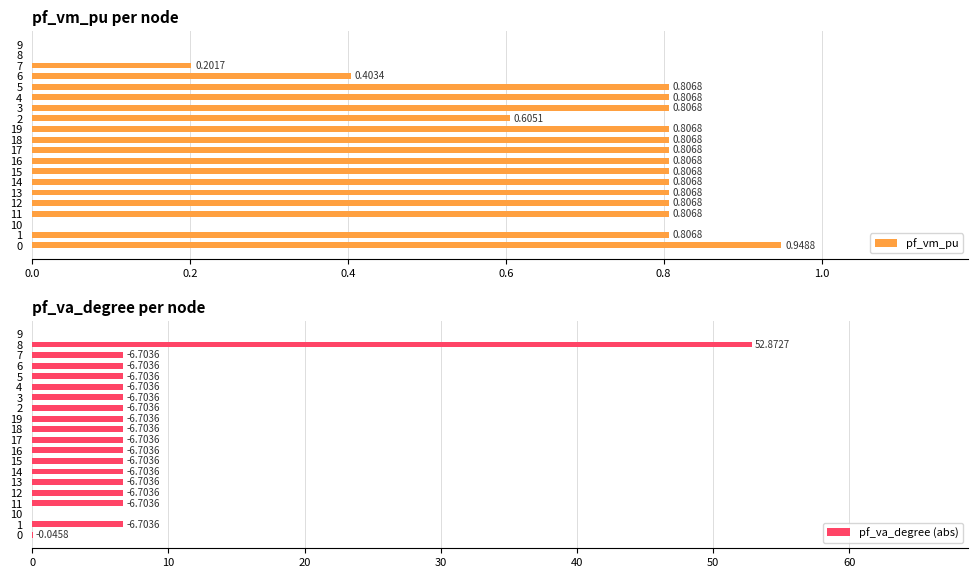

Does the chart contain stacked bars?

No